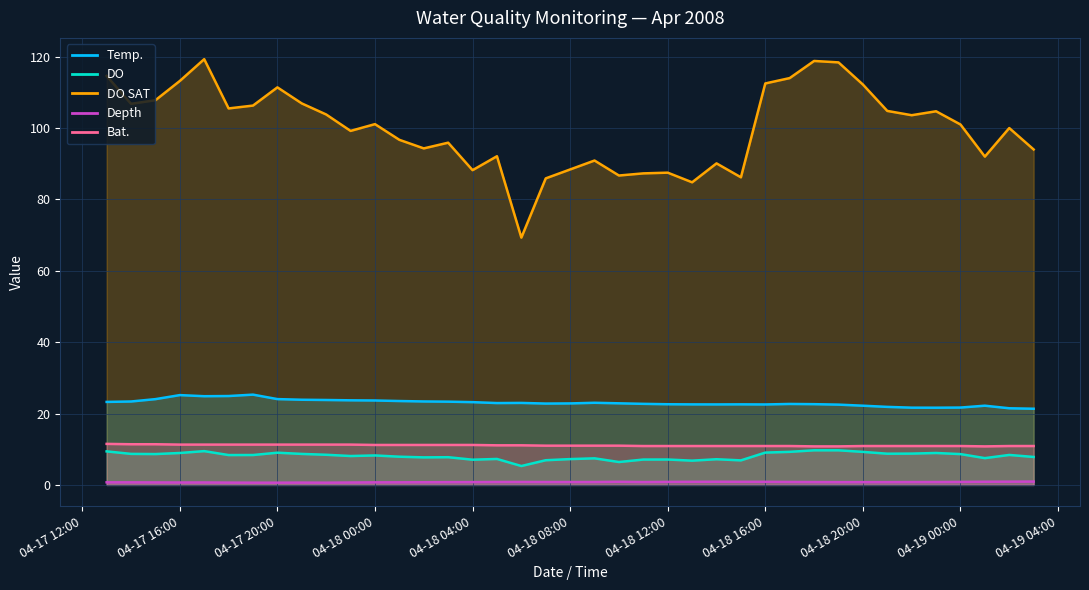

In Depth, how many points are higher than both neighbors (excluding endpoints)?

5